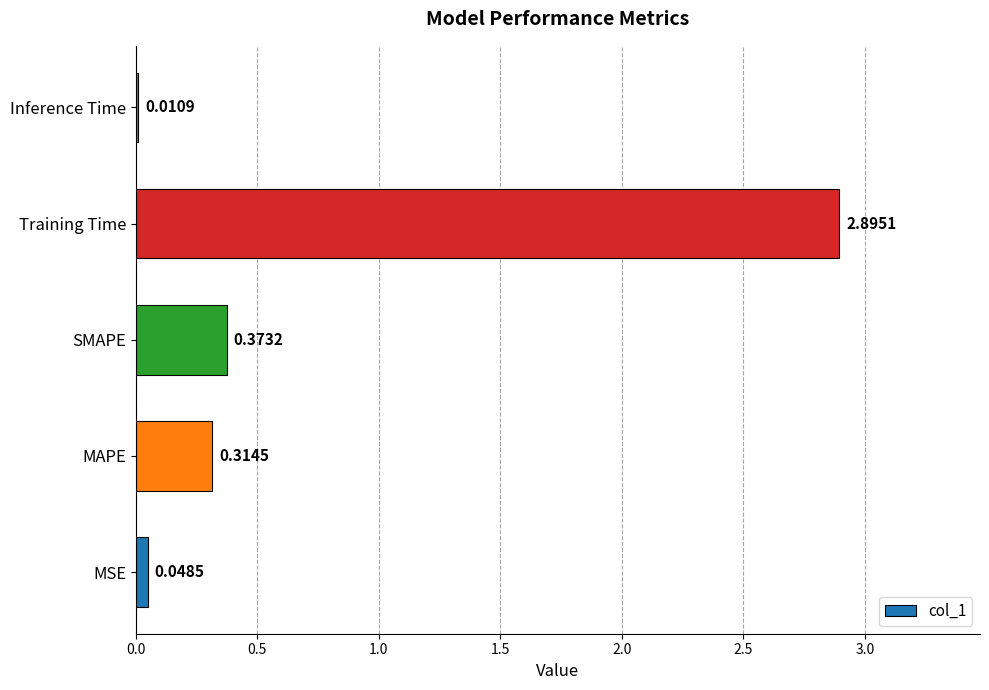

At which label is the value closest to 1?

SMAPE